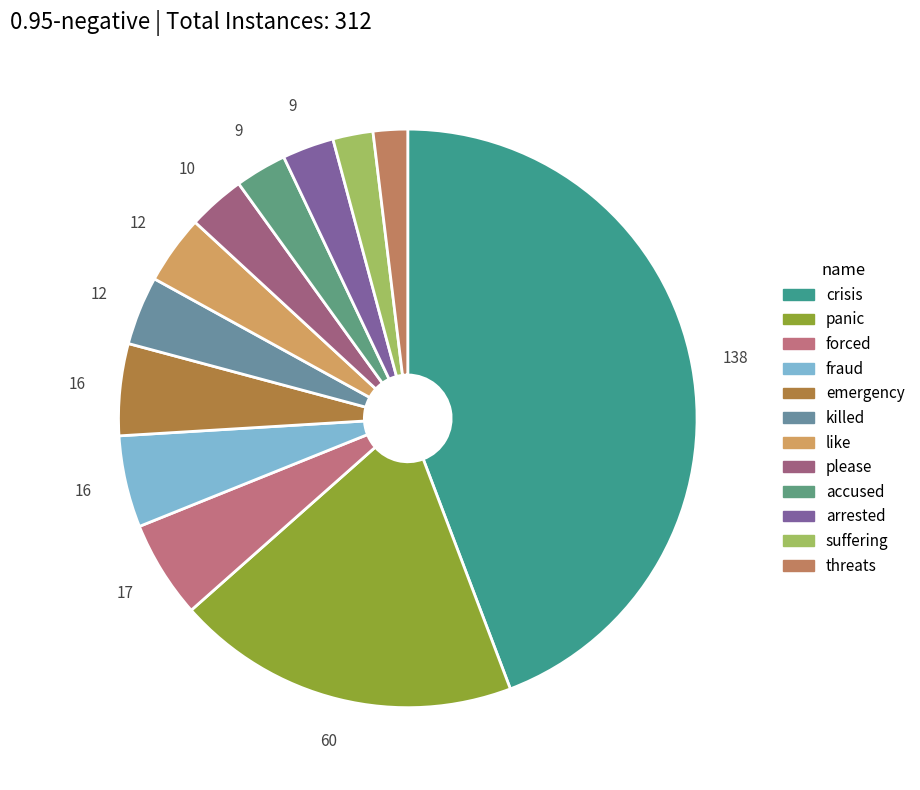

Is there a majority slice in this chart?

No